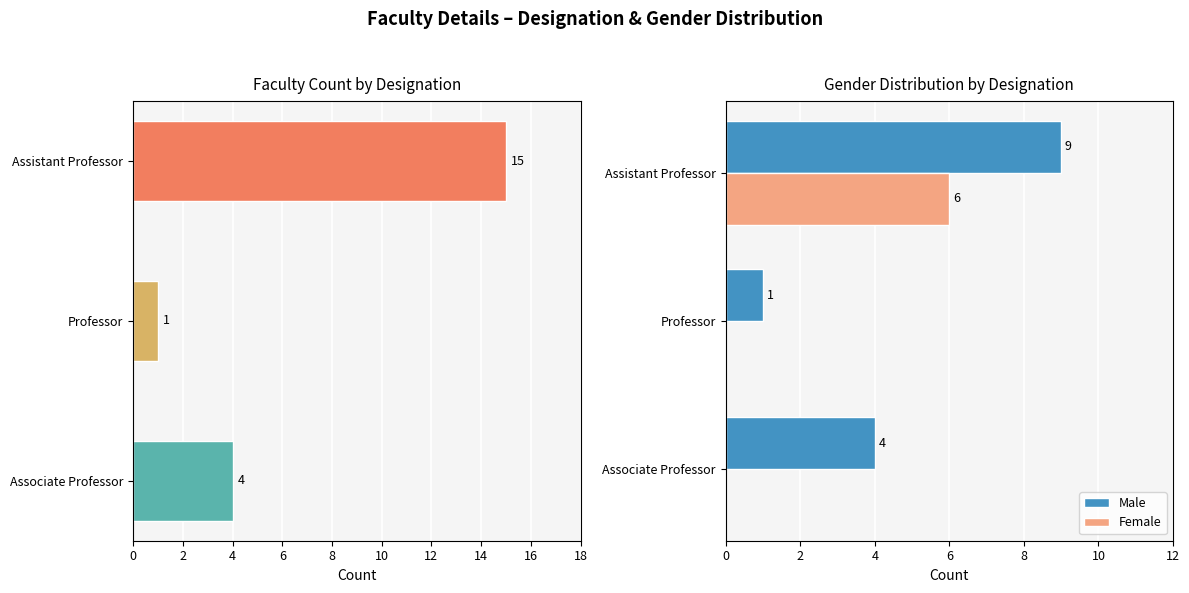

How many data points in Male are less than 4?

1